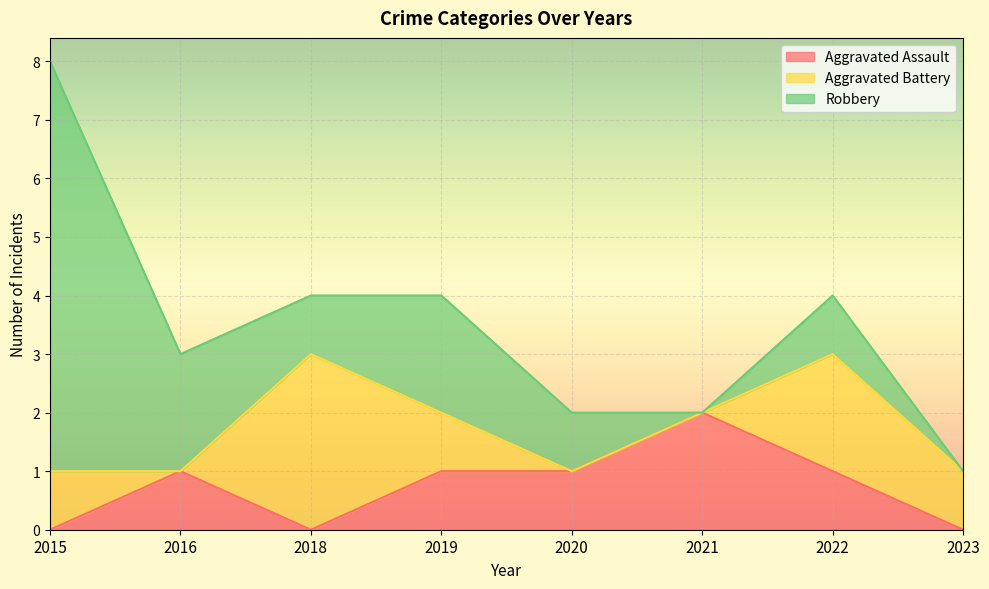

At which category is the sum across all series the highest?

2015